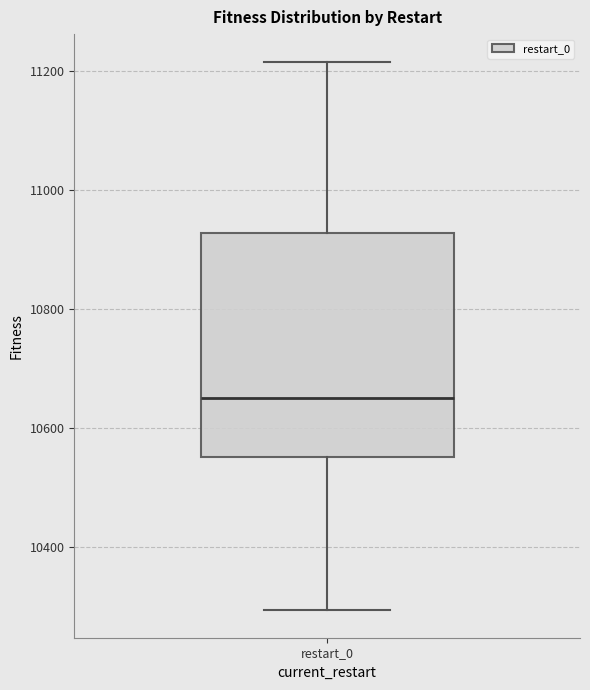

Where is the upper edge of the box for restart_0 on the y-axis? The values are not printed on the chart, so give them approximately, as read against the axis.

10920